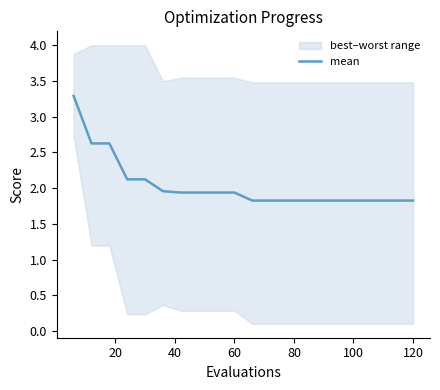

True or false: there are more than 2 points higher than both neighbors.

False